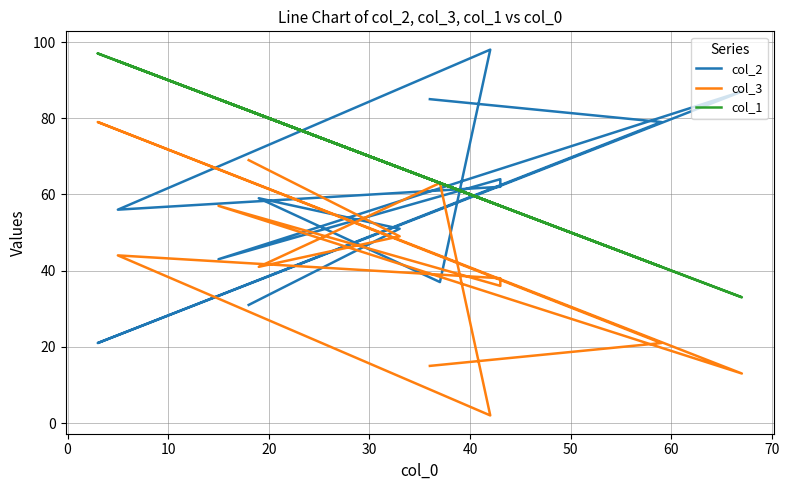

What is the difference between the maximum and second lowest values in the col_3 series?

66